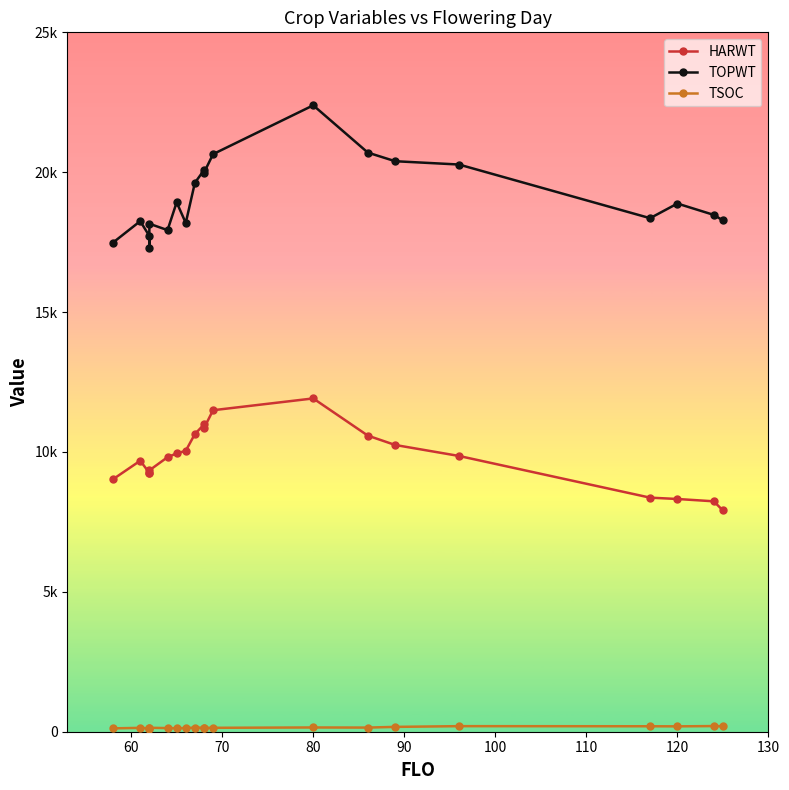

Which series has the widest spread of values?

TOPWT